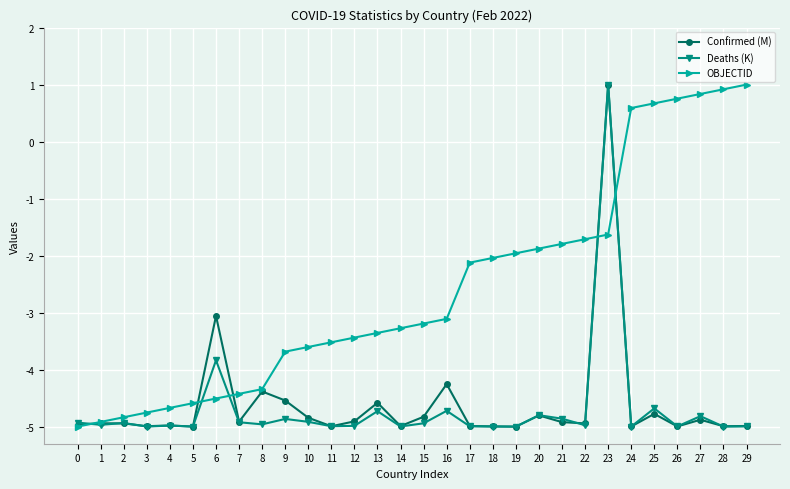

Is it true that Confirmed (M) equals -4.8 at 25?

True